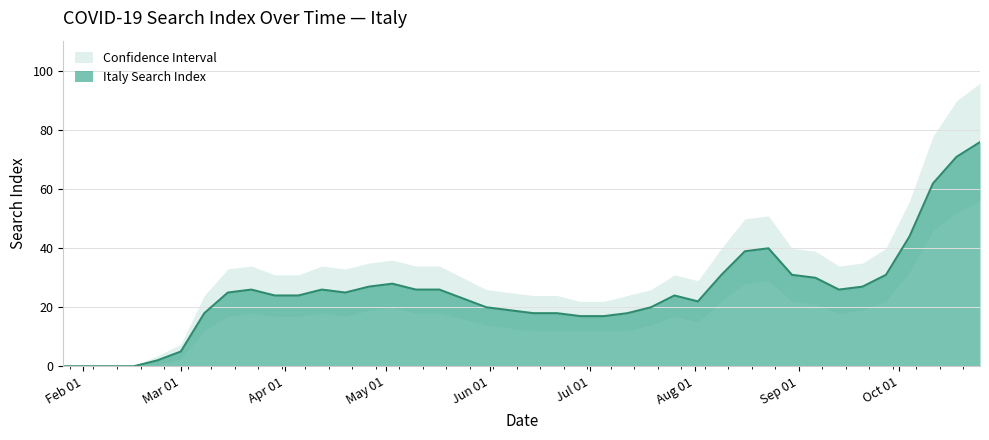

Between 2020-04-12 and 2020-05-03, which series saw the biggest shift?

Italy